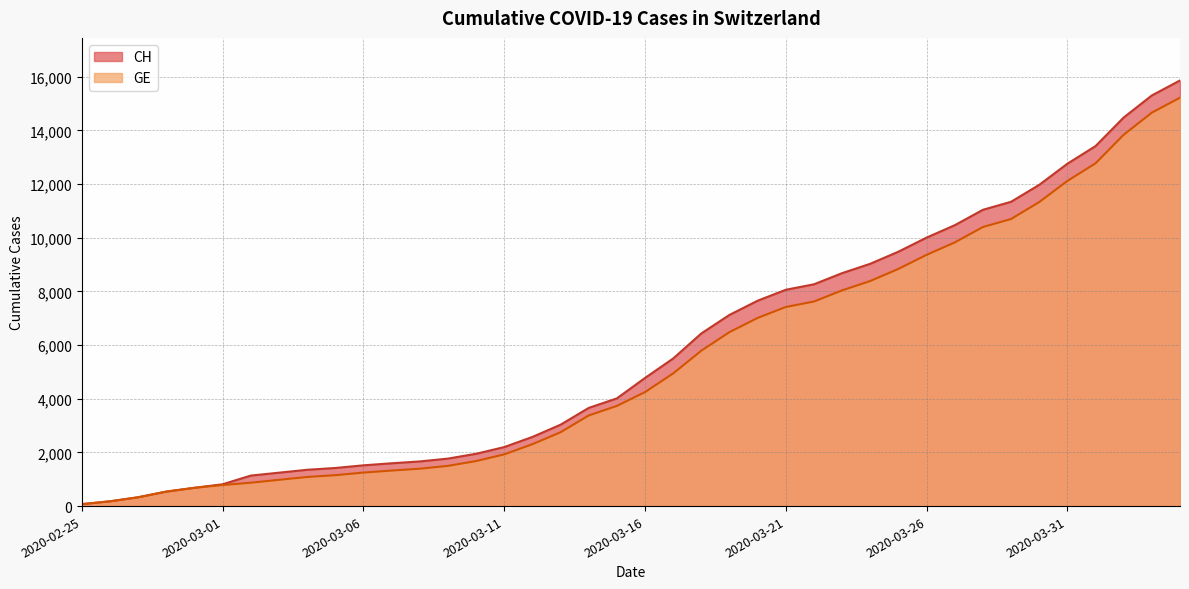

At which category does the chart reach its minimum across all series?

2020-02-25